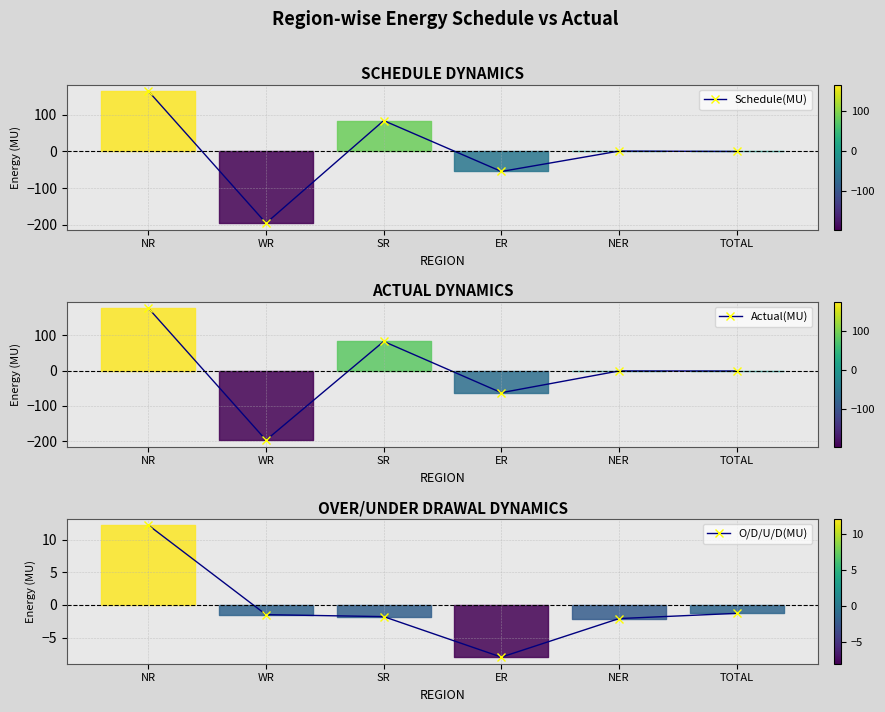

What is the average value of the O/D/U/D(MU) series?

-0.4